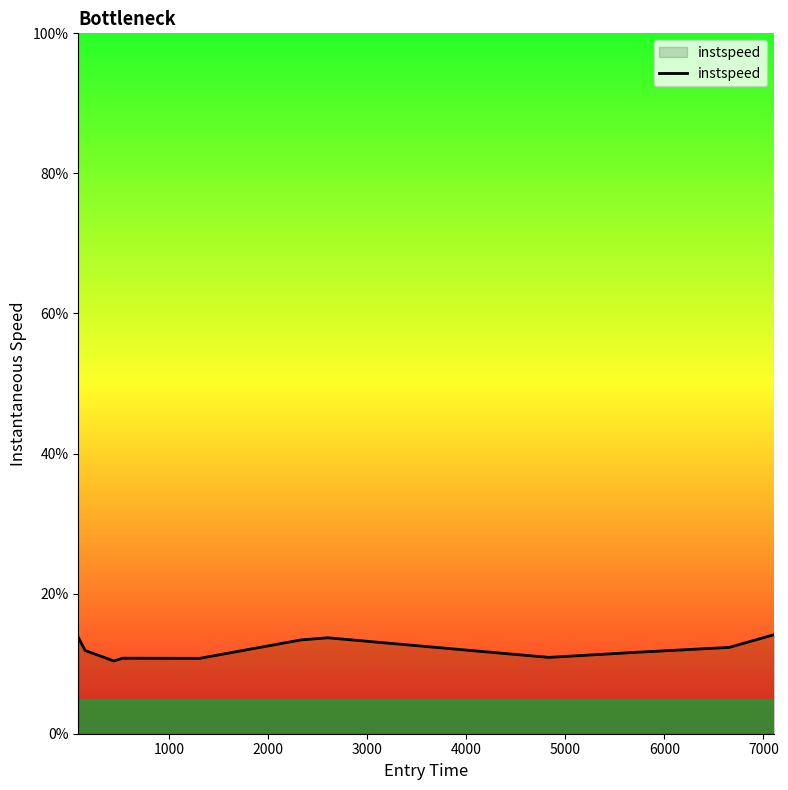

What is the difference between the maximum and minimum values?

3.8